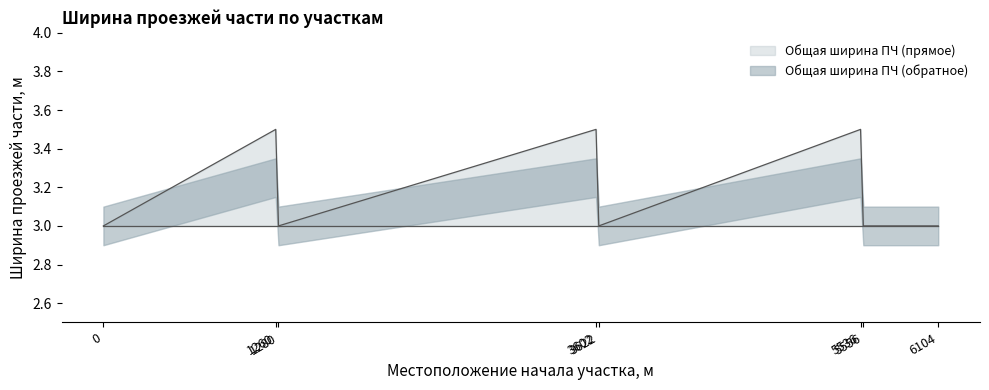

The Общая ширина ПЧ (прямое) series shows 3.0 at 3602. True or false?

True